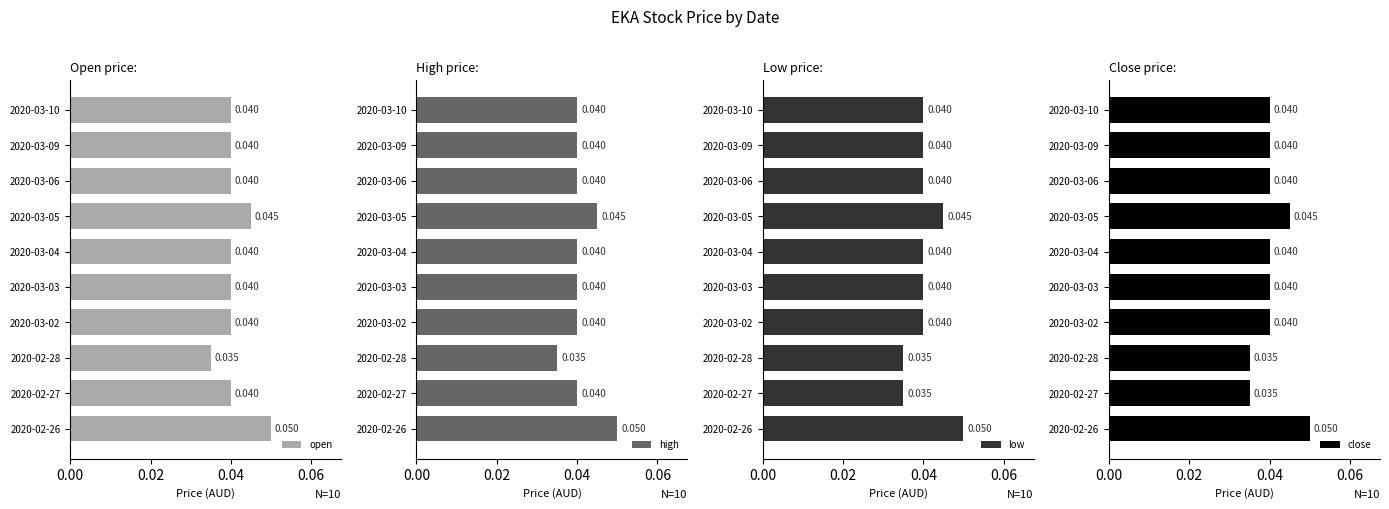

Reading left to right, what are all the values shown in this chart?

open: 0.1	0.0	0.0	0.0	0.0	0.0	0.0	0.0	0.0	0.0
high: 0.1	0.0	0.0	0.0	0.0	0.0	0.0	0.0	0.0	0.0
low: 0.1	0.0	0.0	0.0	0.0	0.0	0.0	0.0	0.0	0.0
close: 0.1	0.0	0.0	0.0	0.0	0.0	0.0	0.0	0.0	0.0